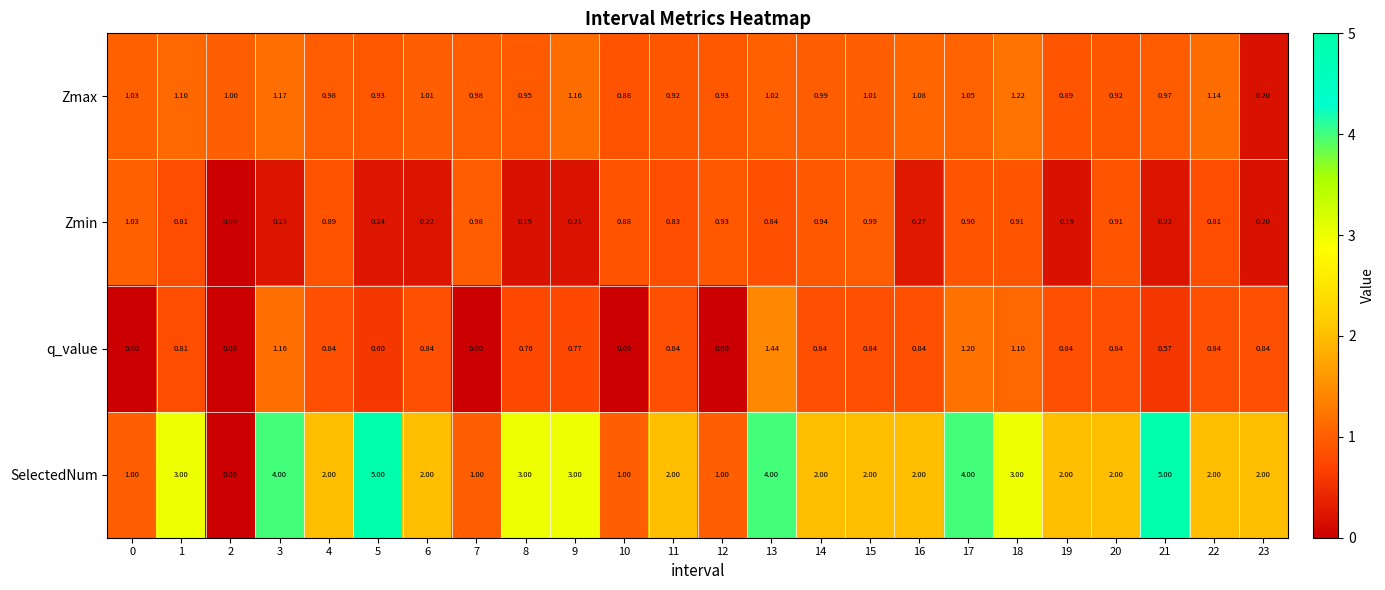

Which series has the widest spread of values?

SelectedNum